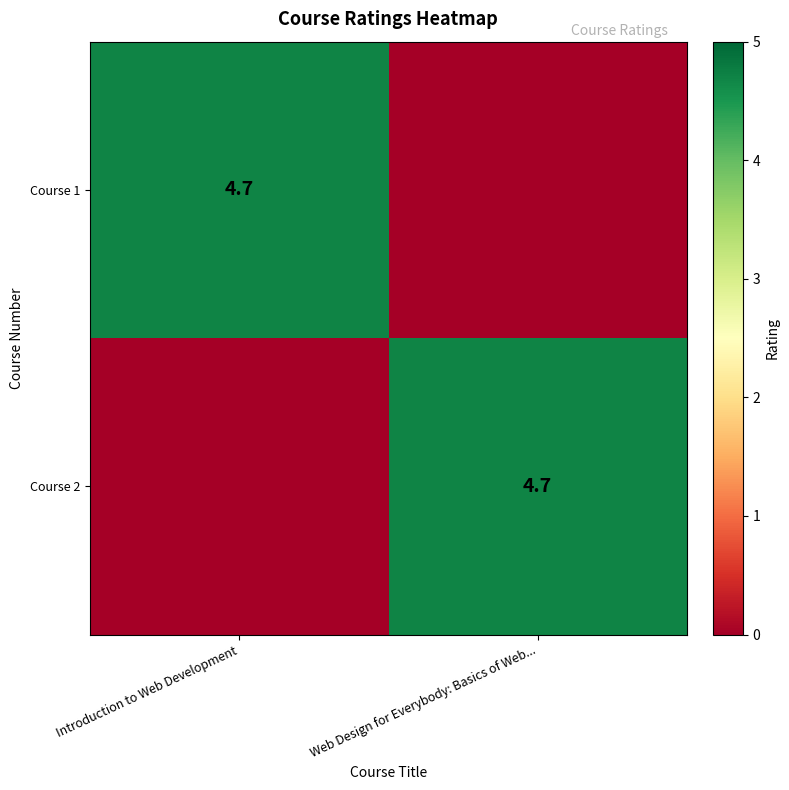

The Course 2 series shows 4.7 at Web Design for Everybody: Basics of Web.... True or false?

True